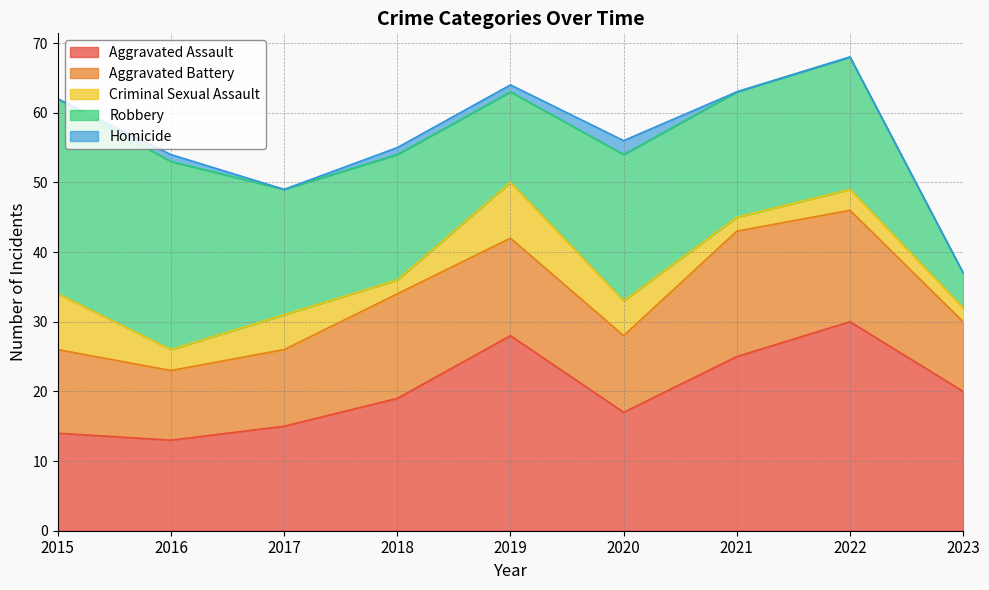

Reading left to right, list all the values displayed in this chart.

Aggravated Assault: 2015=14	2016=13	2017=15	2018=19	2019=28	2020=17	2021=25	2022=30	2023=20
Aggravated Battery: 2015=12	2016=10	2017=11	2018=15	2019=14	2020=11	2021=18	2022=16	2023=10
Criminal Sexual Assault: 2015=8	2016=3	2017=5	2018=2	2019=8	2020=5	2021=2	2022=3	2023=2
Robbery: 2015=28	2016=27	2017=18	2018=18	2019=13	2020=21	2021=18	2022=19	2023=5
Homicide: 2015=0	2016=1	2017=0	2018=1	2019=1	2020=2	2021=0	2022=0	2023=0